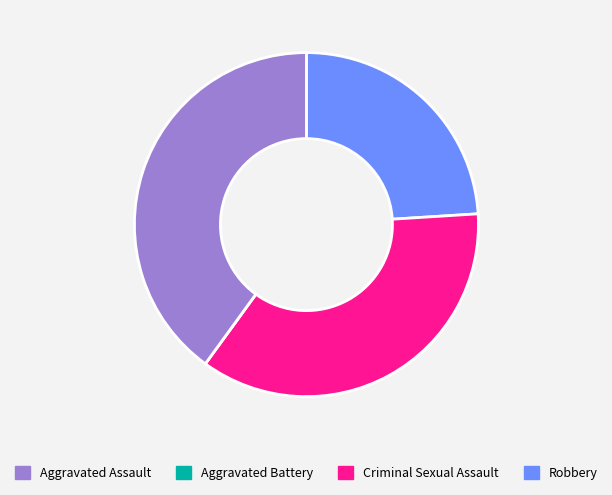

The Aggravated Battery slice represents 36% of the pie. True or false?

True